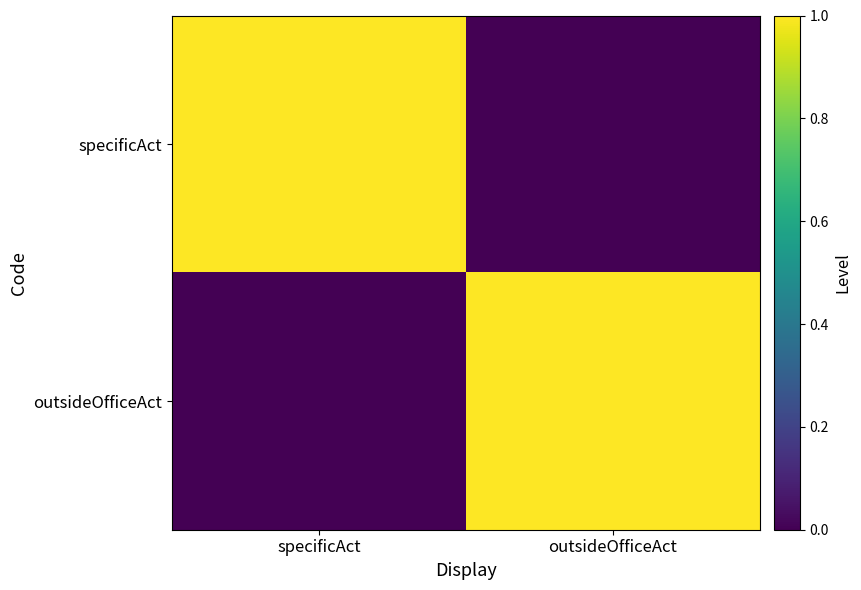

What is the spread (max minus min) of values at specificAct?

1